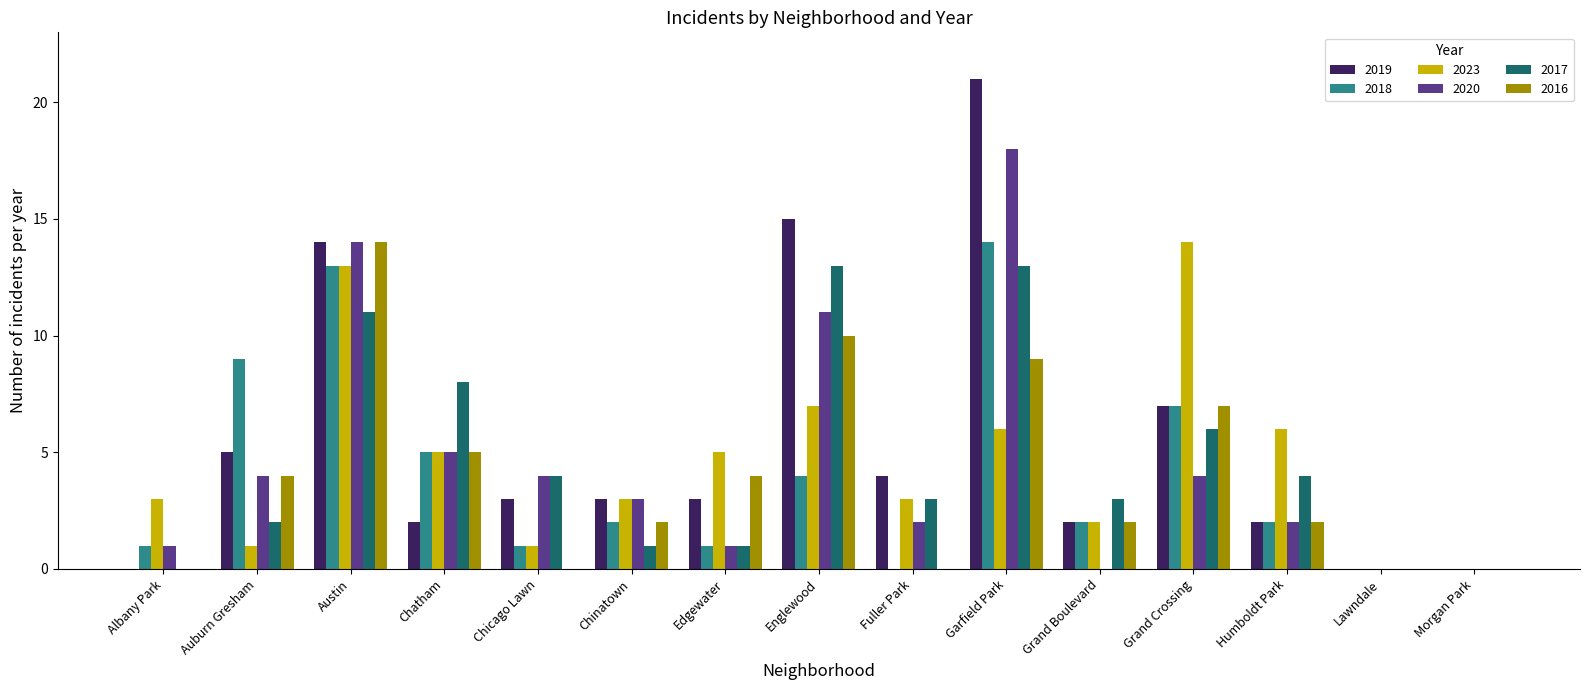

What is the maximum value shown in the chart?

21